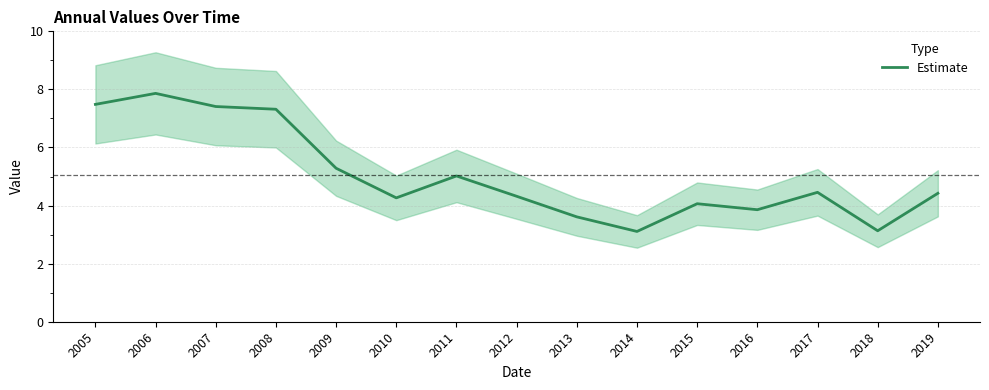

List the labels in order of value, smallest first.

2014, 2018, 2013, 2016, 2015, 2010, 2012, 2019, 2017, 2011, 2009, 2008, 2007, 2005, 2006